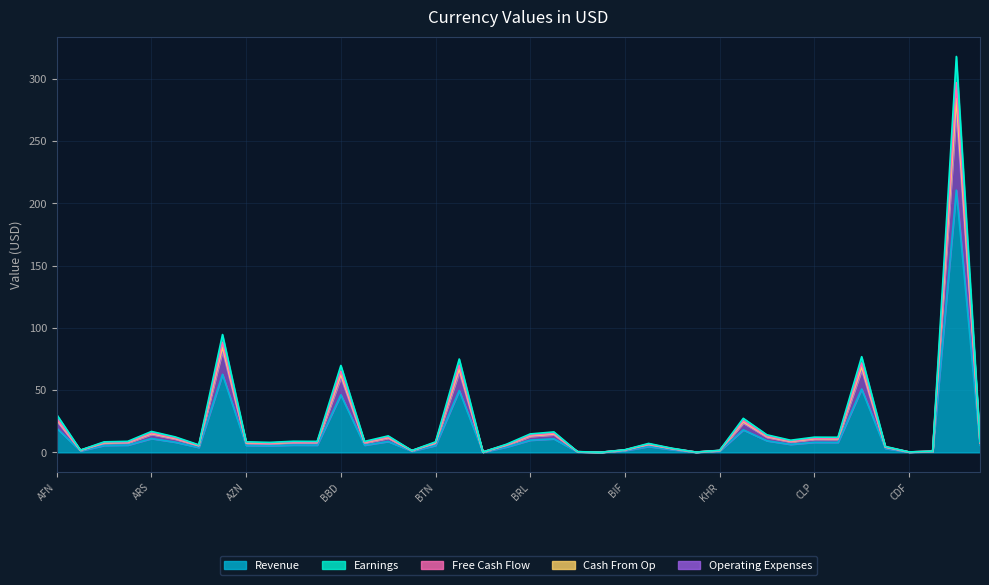

True or false: Earnings and Operating Expenses cross at least once.

False